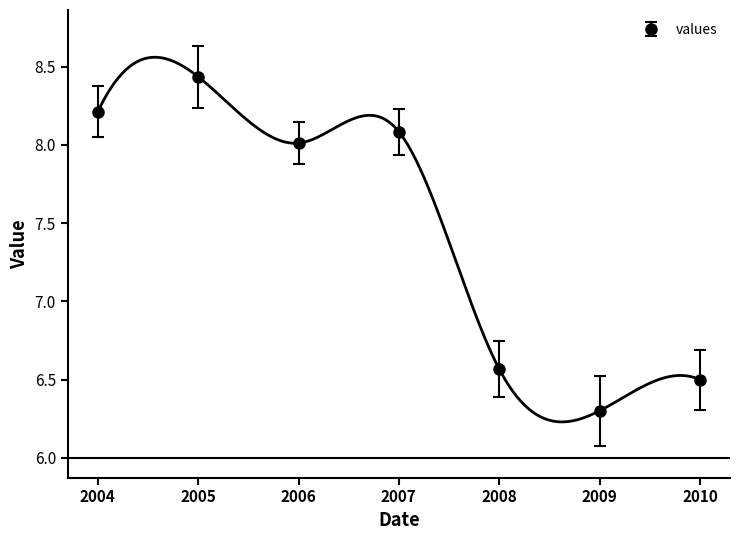

What is the value of the 4th point from the left?

8.1